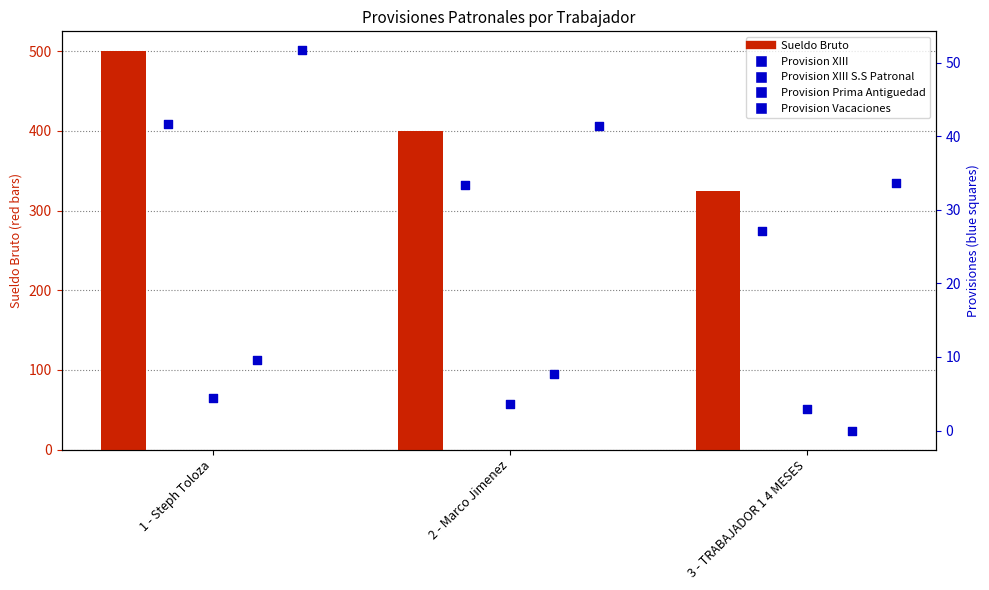

What are all the series names shown in the legend?

Sueldo Bruto, Provision XIII, Provision XIII S.S Patronal, Provision Prima Antiguedad, Provision Vacaciones